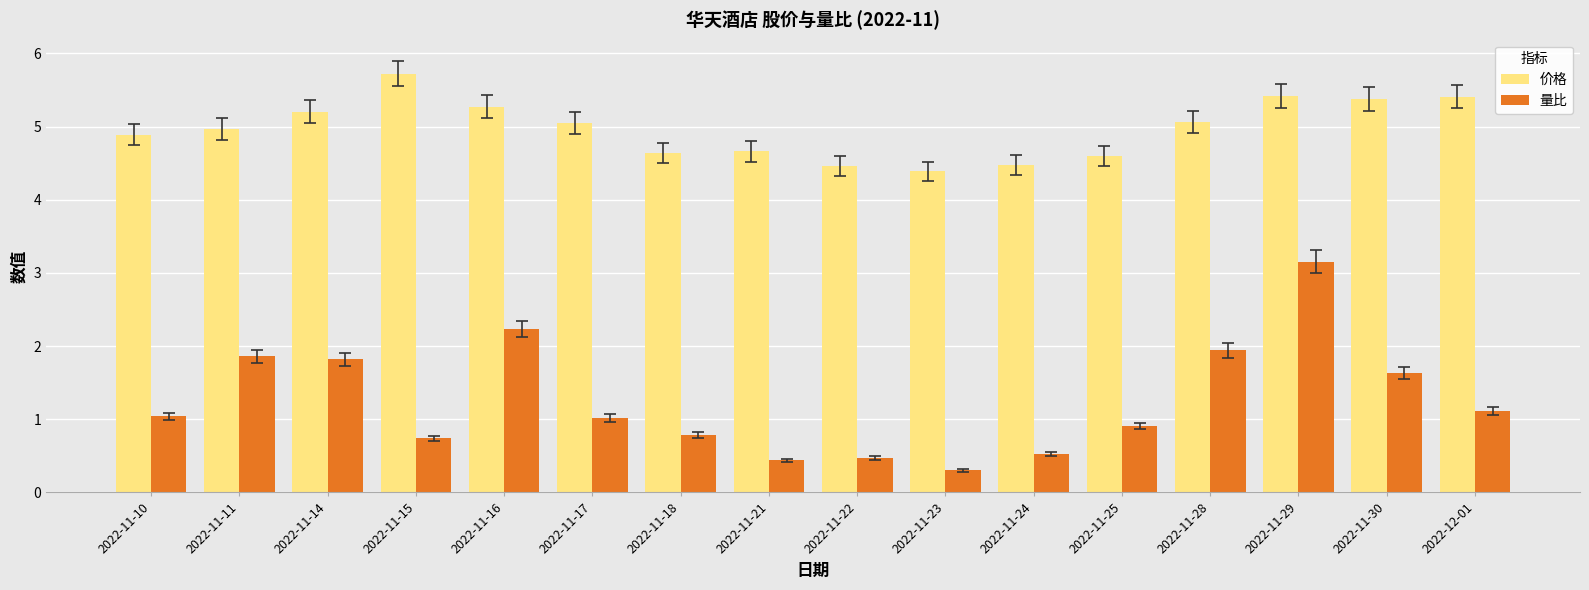

How many data points does each series have?

16